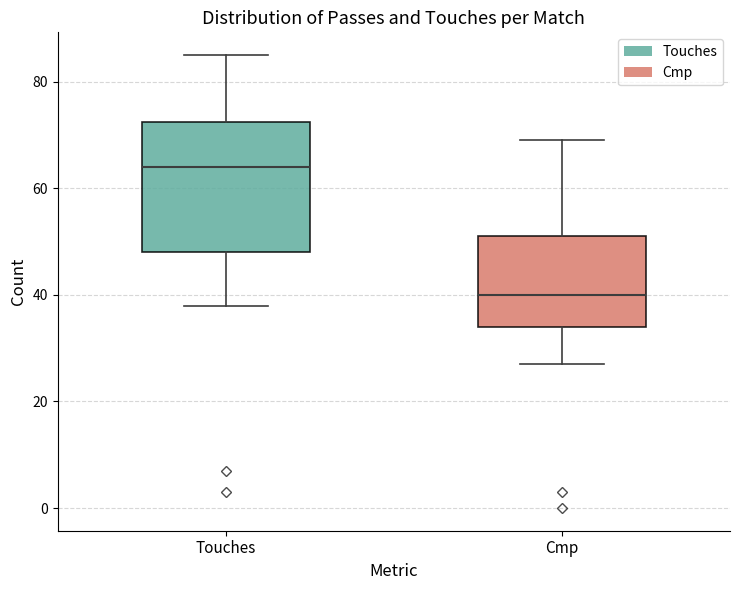

Where is the upper edge of the box for Cmp on the y-axis? The values are not printed on the chart, so give them approximately, as read against the axis.

52